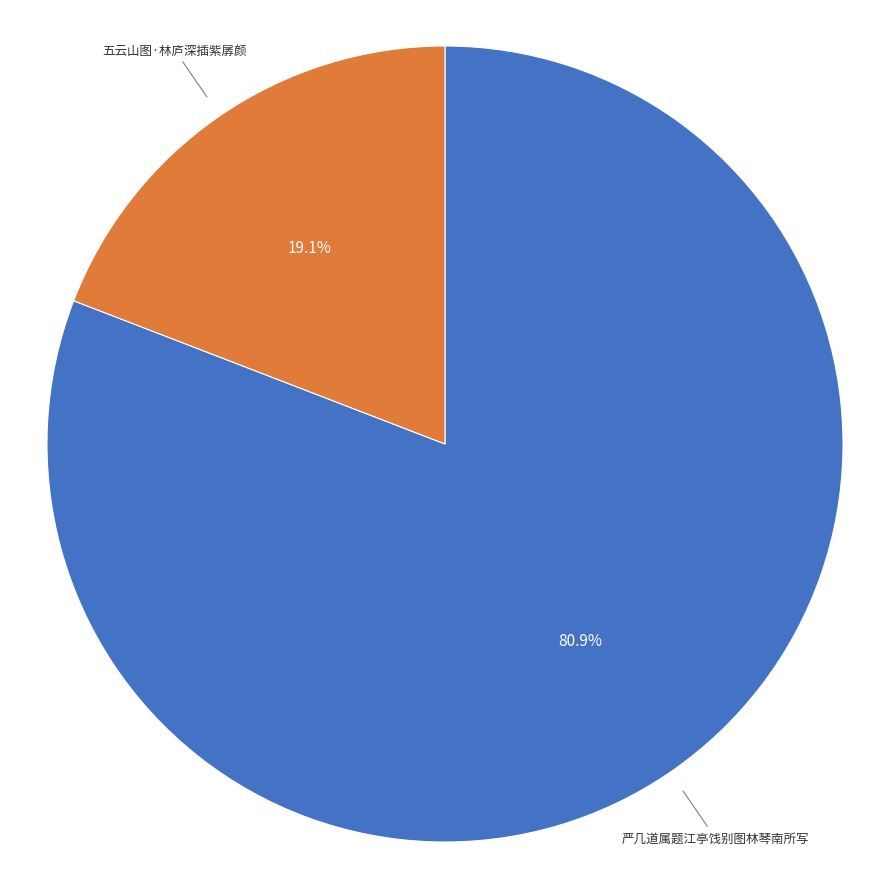

Is there a majority slice in this chart?

Yes